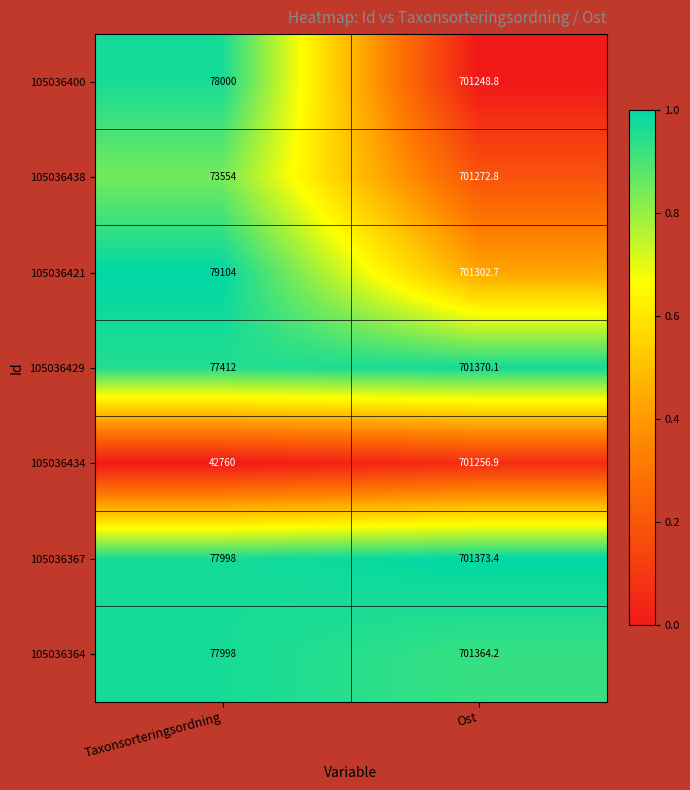

The 105036400 series shows 1190920.3 at Ost. True or false?

False